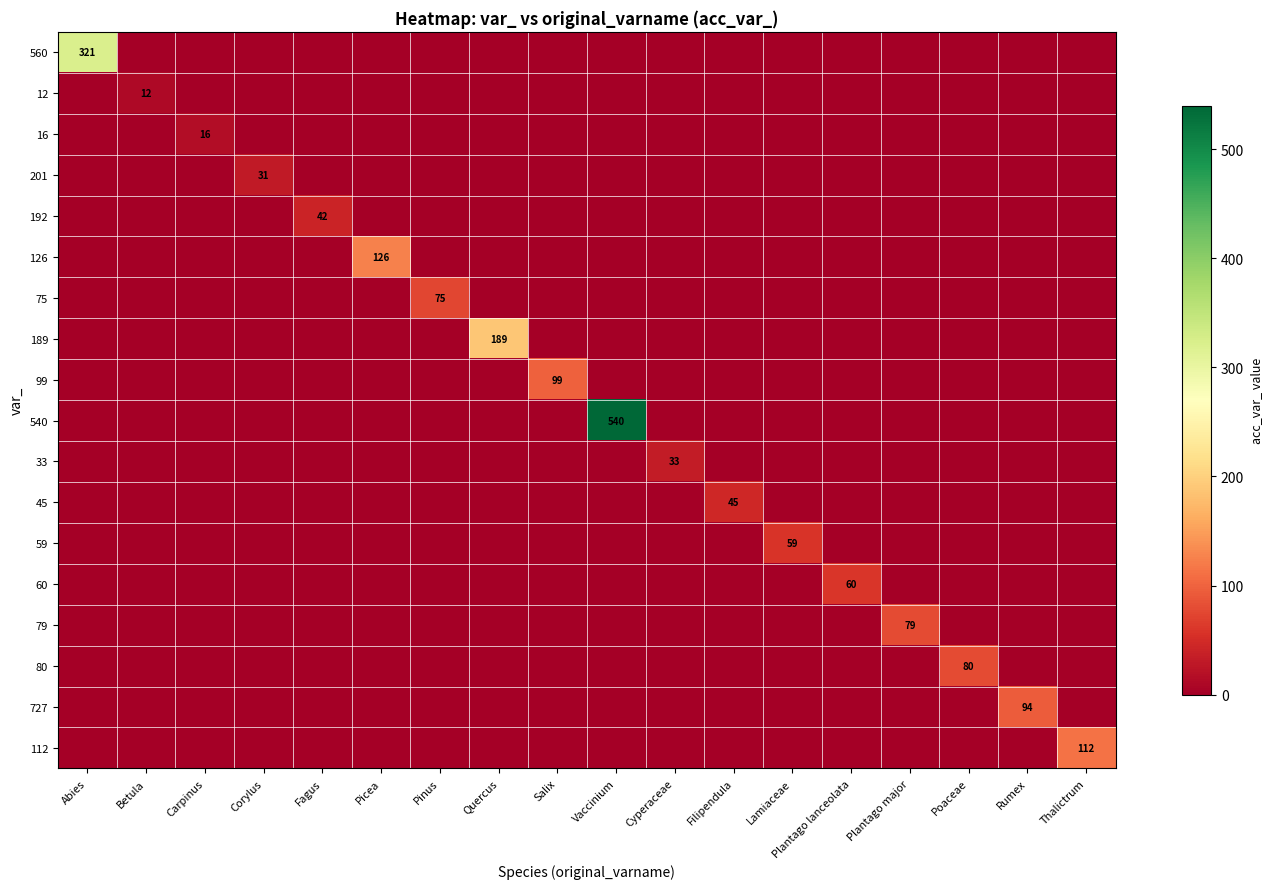

The value of 45 at Thalictrum is 0. True or false?

True